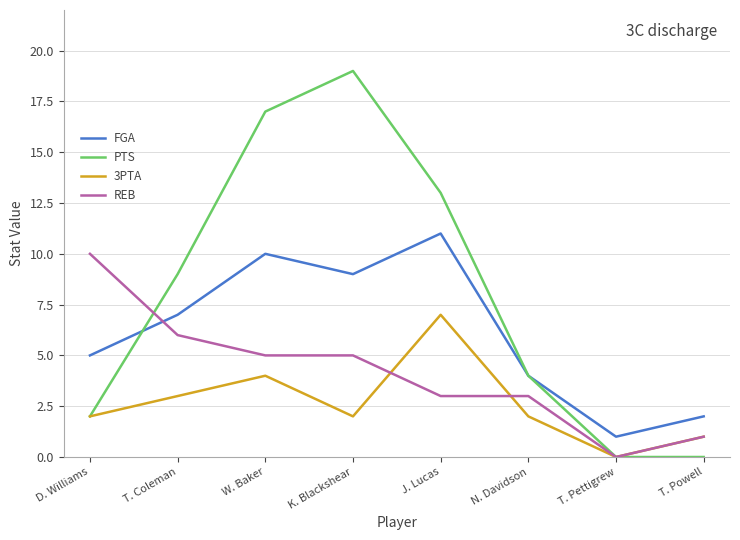

Where does the REB series first go above 5?

D. Williams